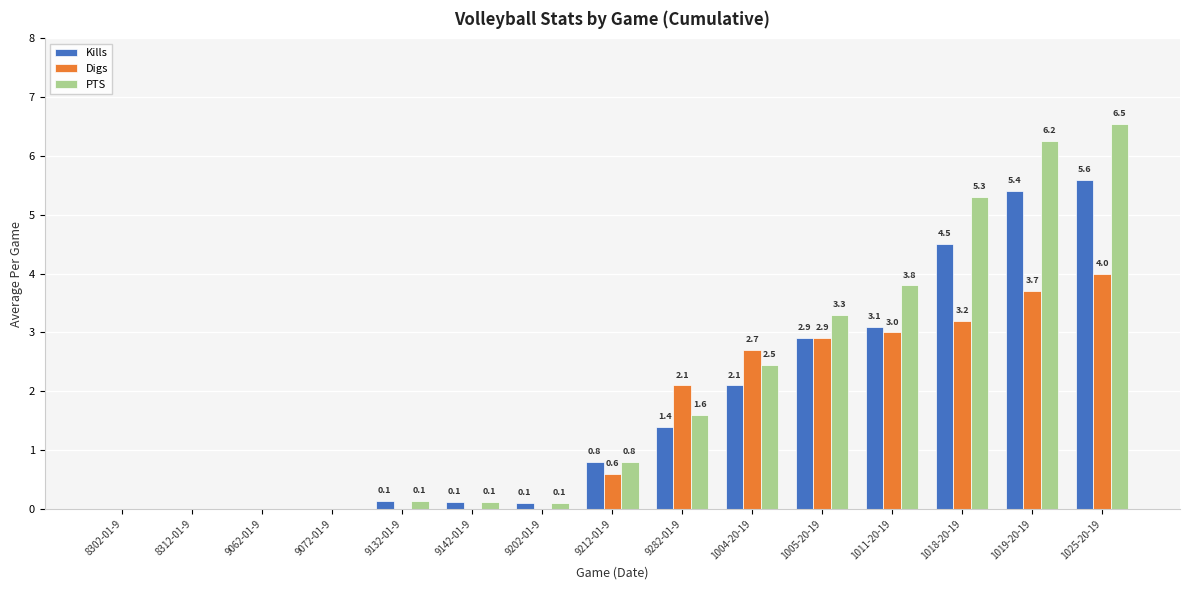

What is the sum of the PTS values at 9142-01-9 and 9212-01-9?

0.9